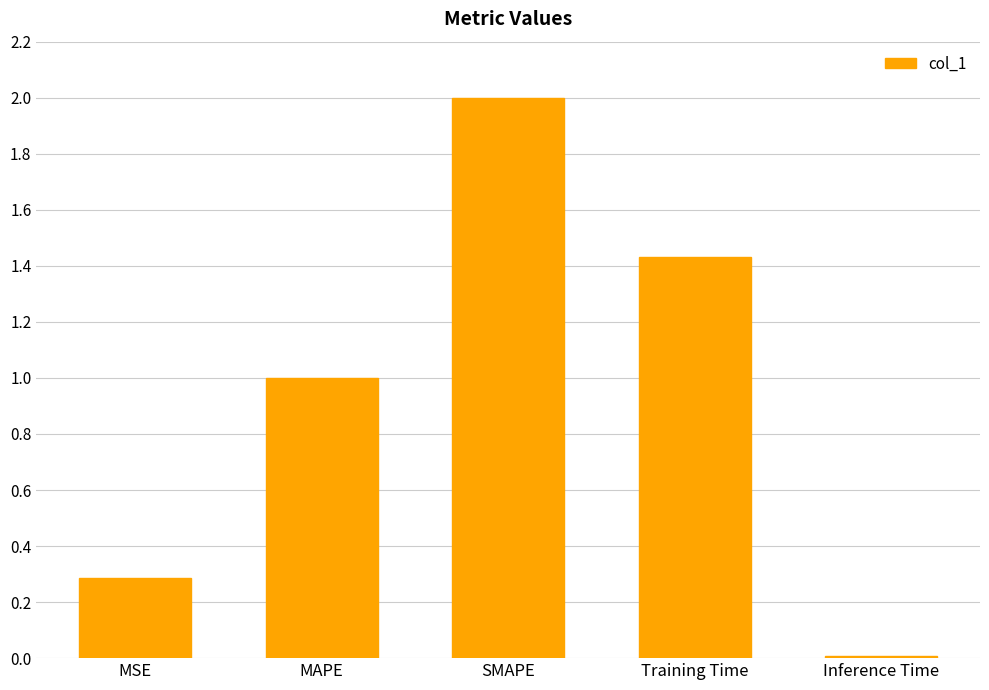

True or false: the data shows 2.6 at SMAPE.

False